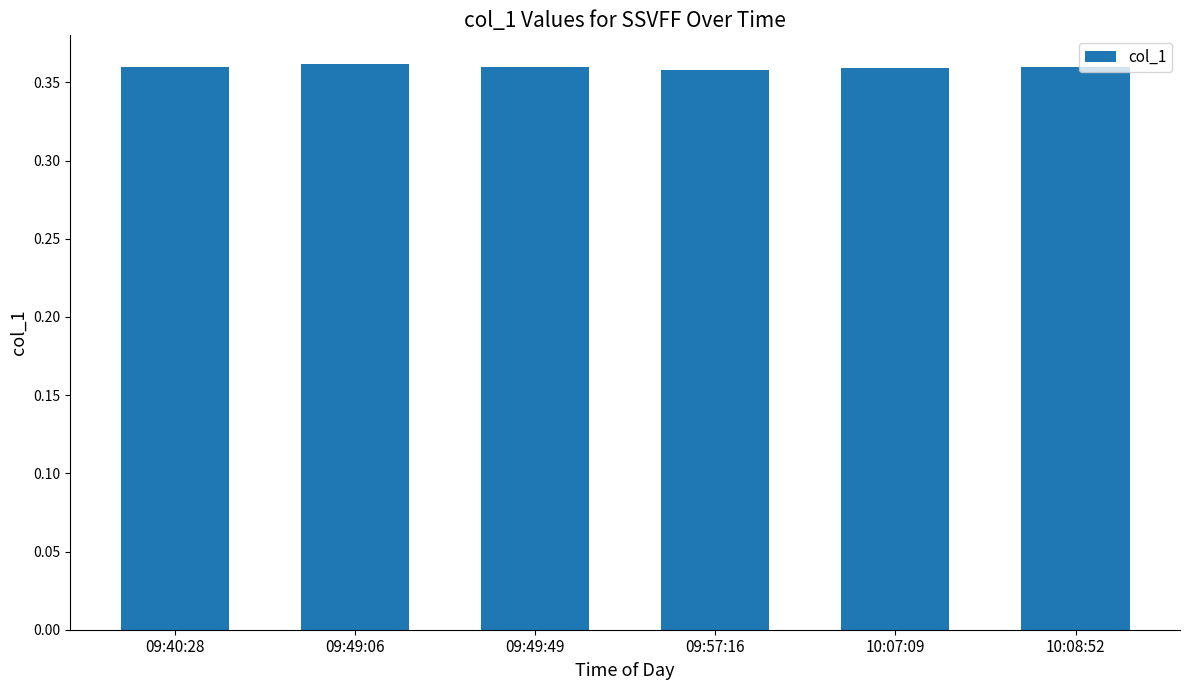

What is the sum of all values?

2.2